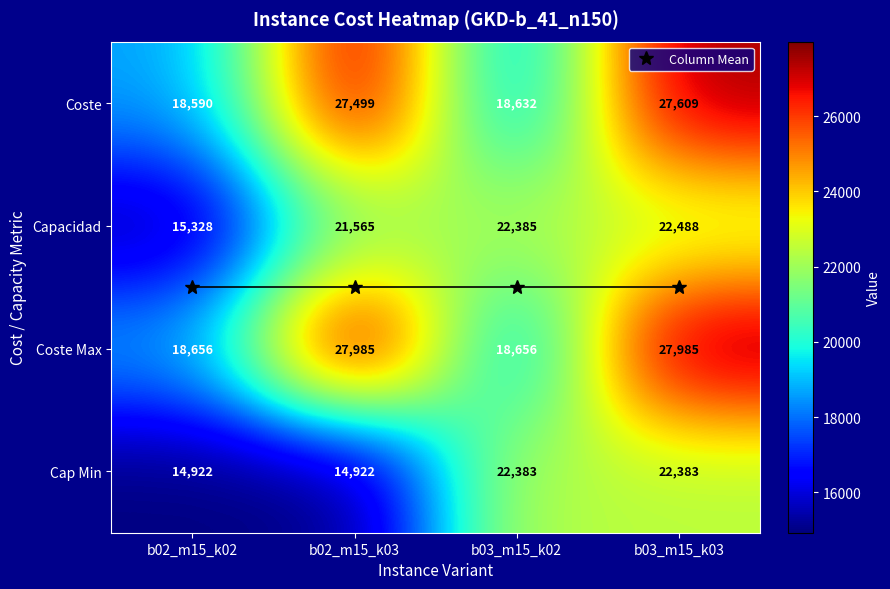

At which category is the sum across all series the highest?

b03_m15_k03